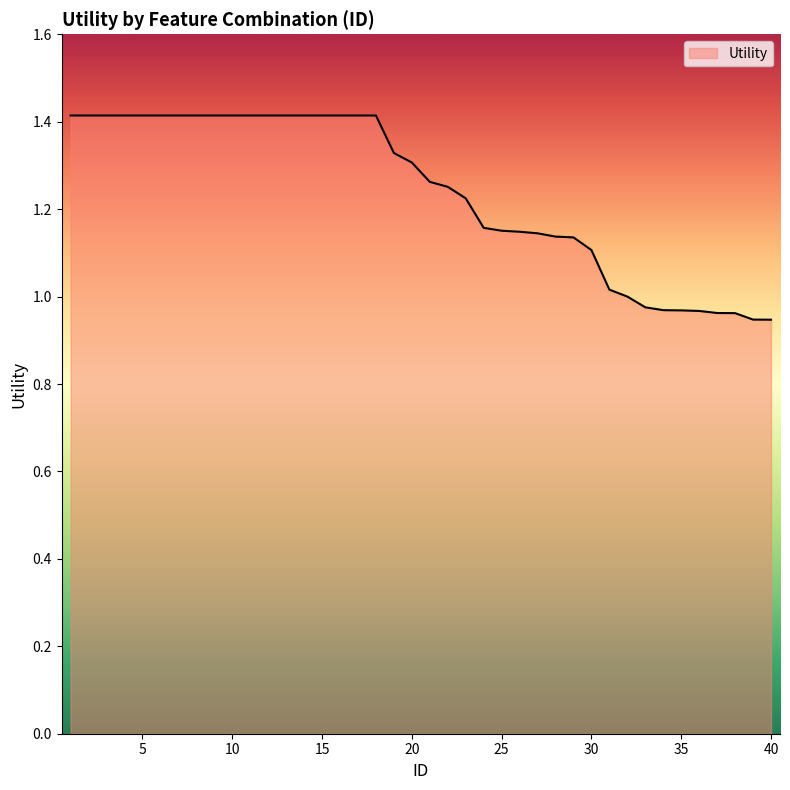

What is the difference between the maximum and minimum values?

0.5